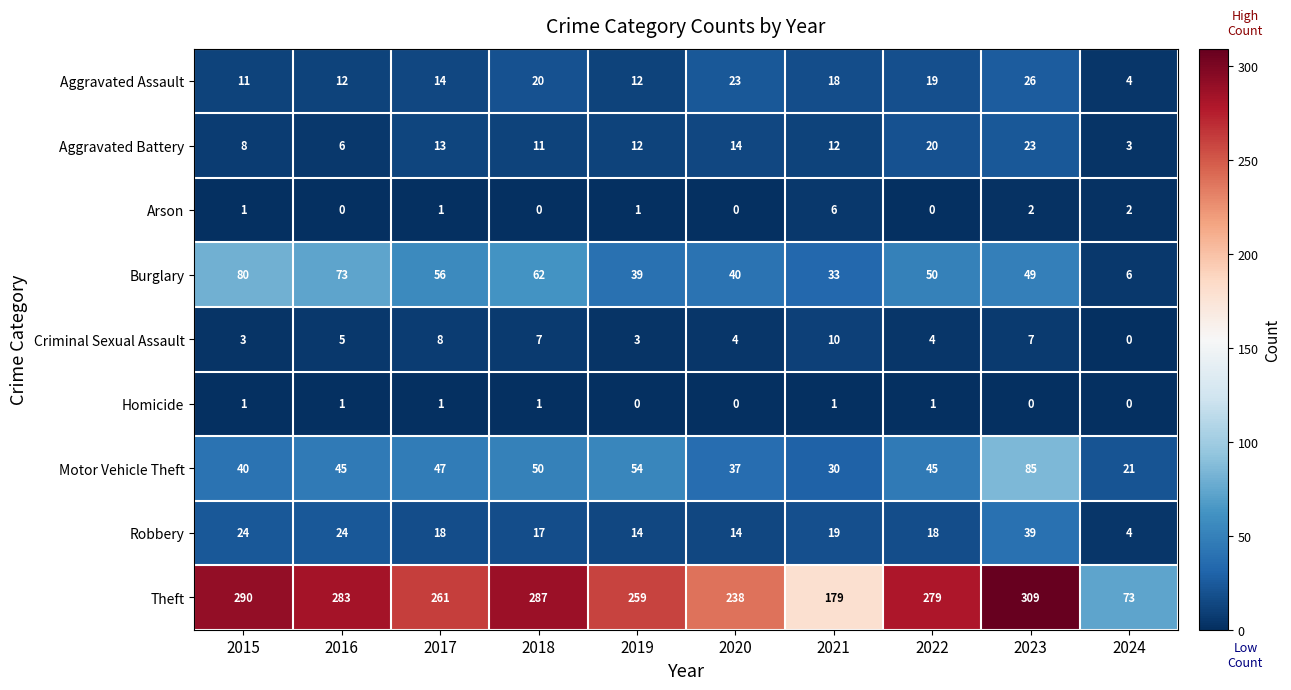

Rank the categories by Burglary value from lowest to highest.

2024, 2021, 2019, 2020, 2023, 2022, 2017, 2018, 2016, 2015